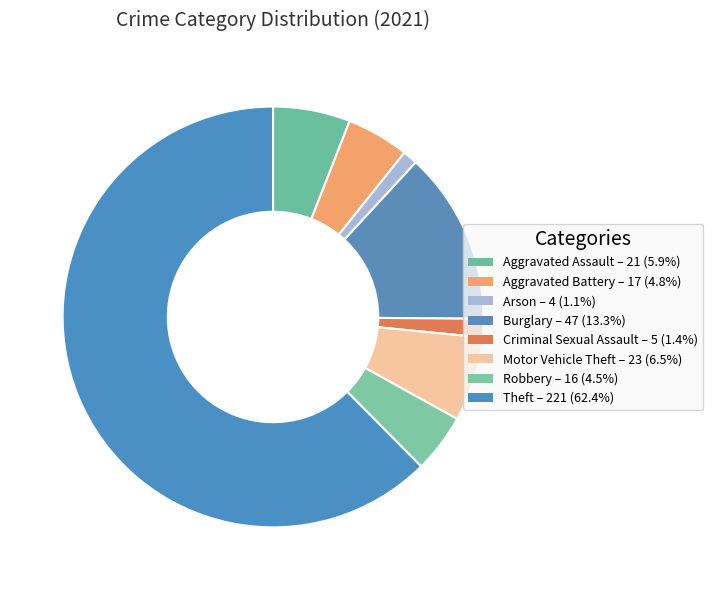

How many segments does this pie chart have?

8